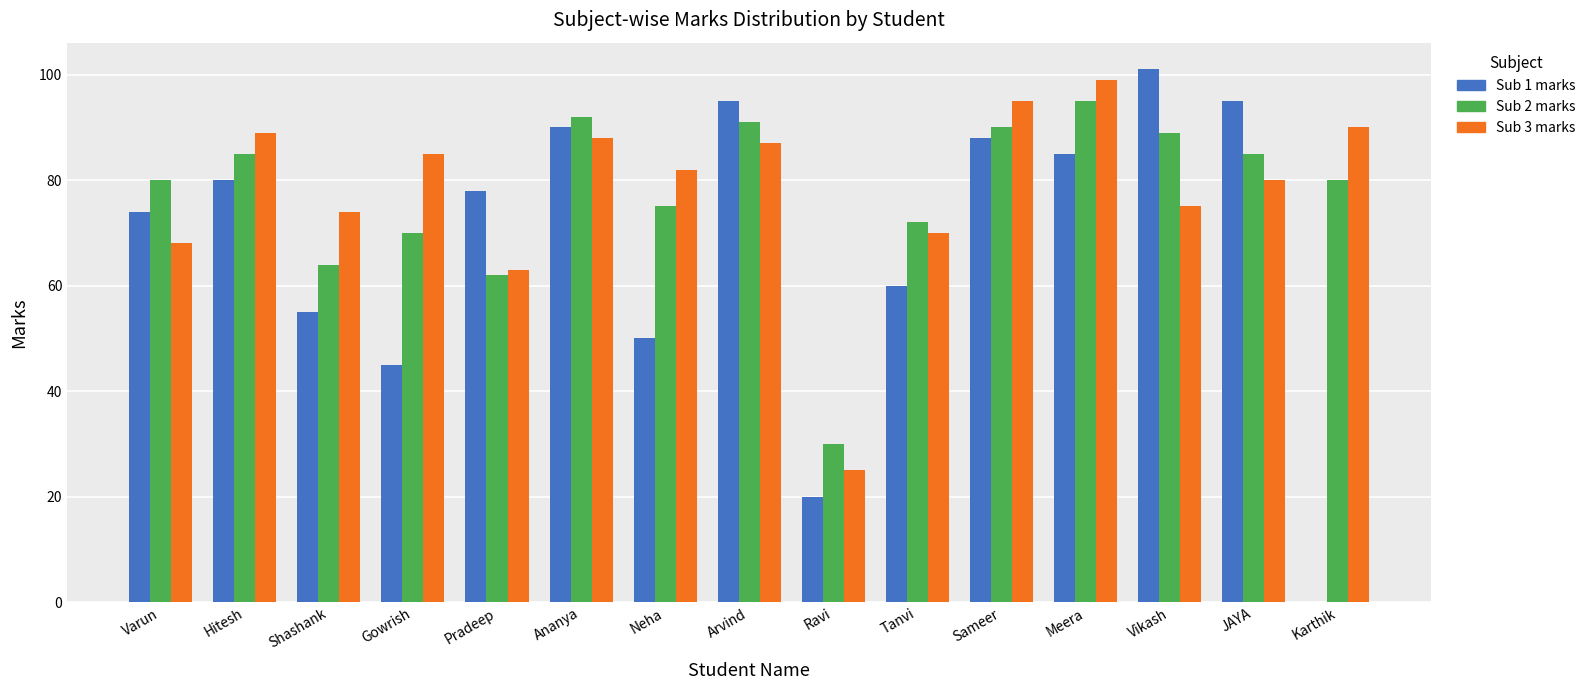

What is the total value across all series at Neha?

207